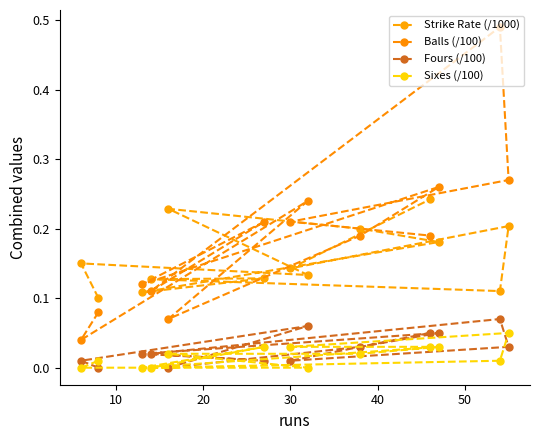

How many lines are shown in the chart?

4